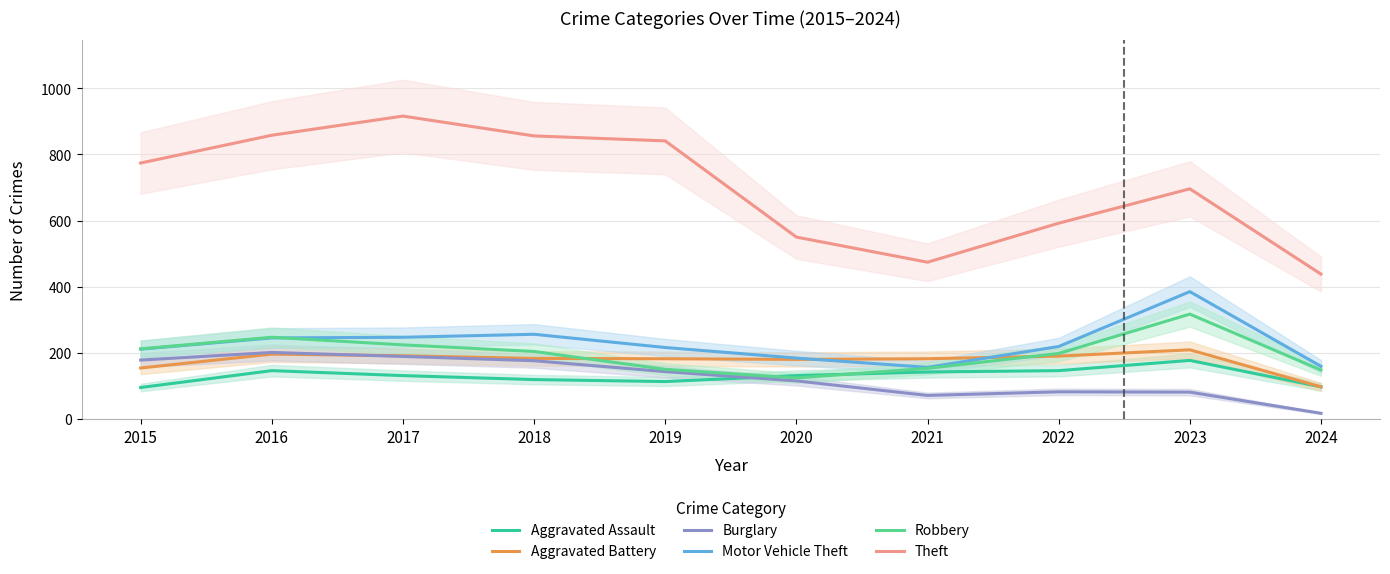

What is the value of the Robbery point at the 6th from the left?

124